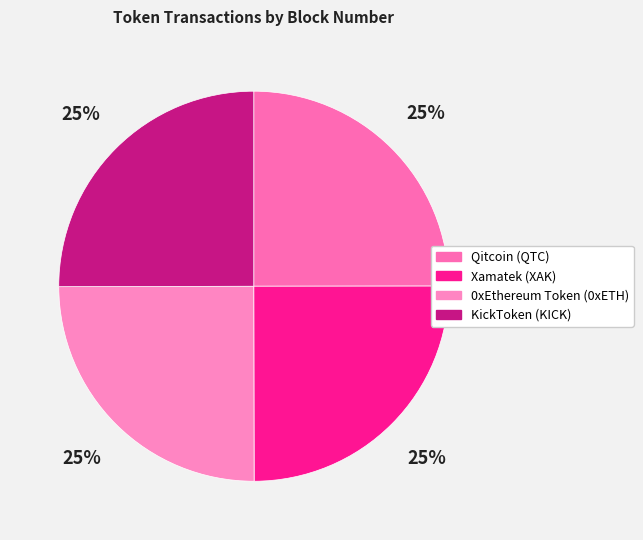

What is the smallest slice in the pie chart?

Qitcoin (QTC)